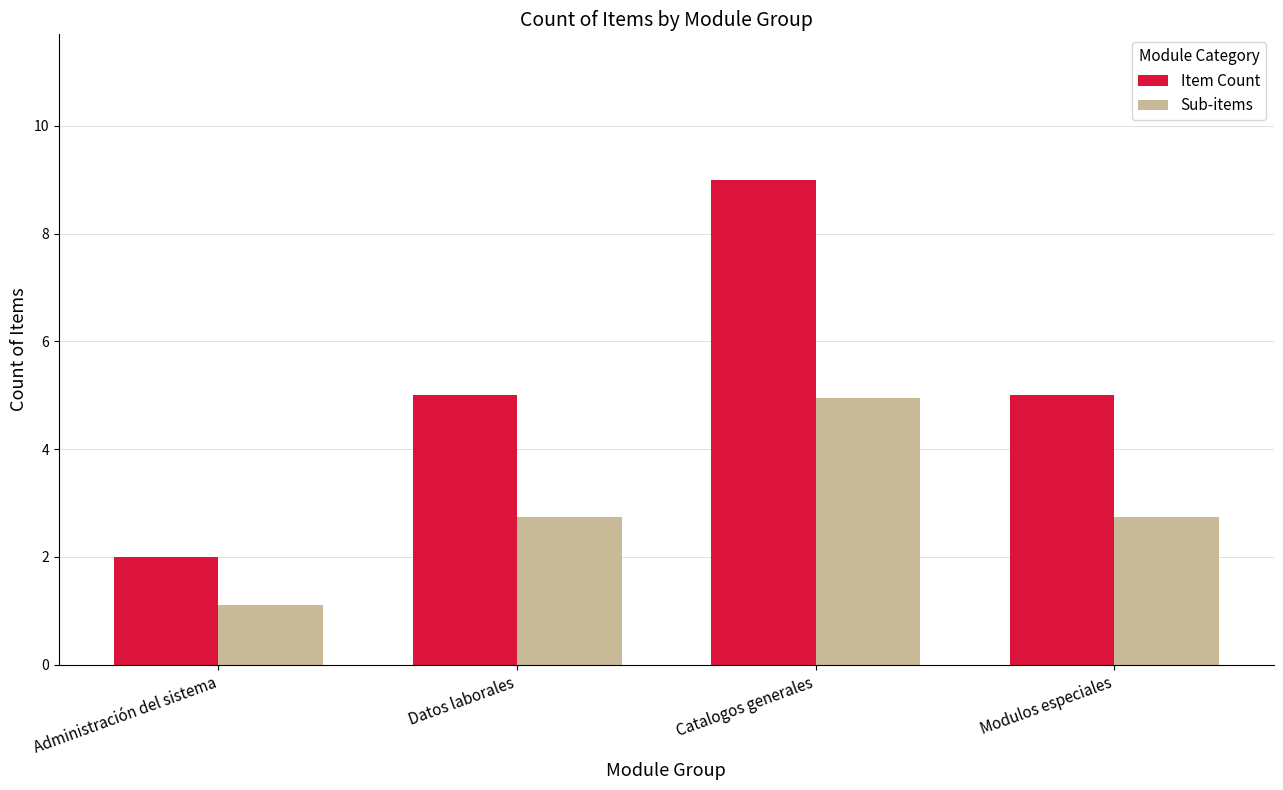

Which label corresponds to the smallest value in the chart?

Administración del sistema